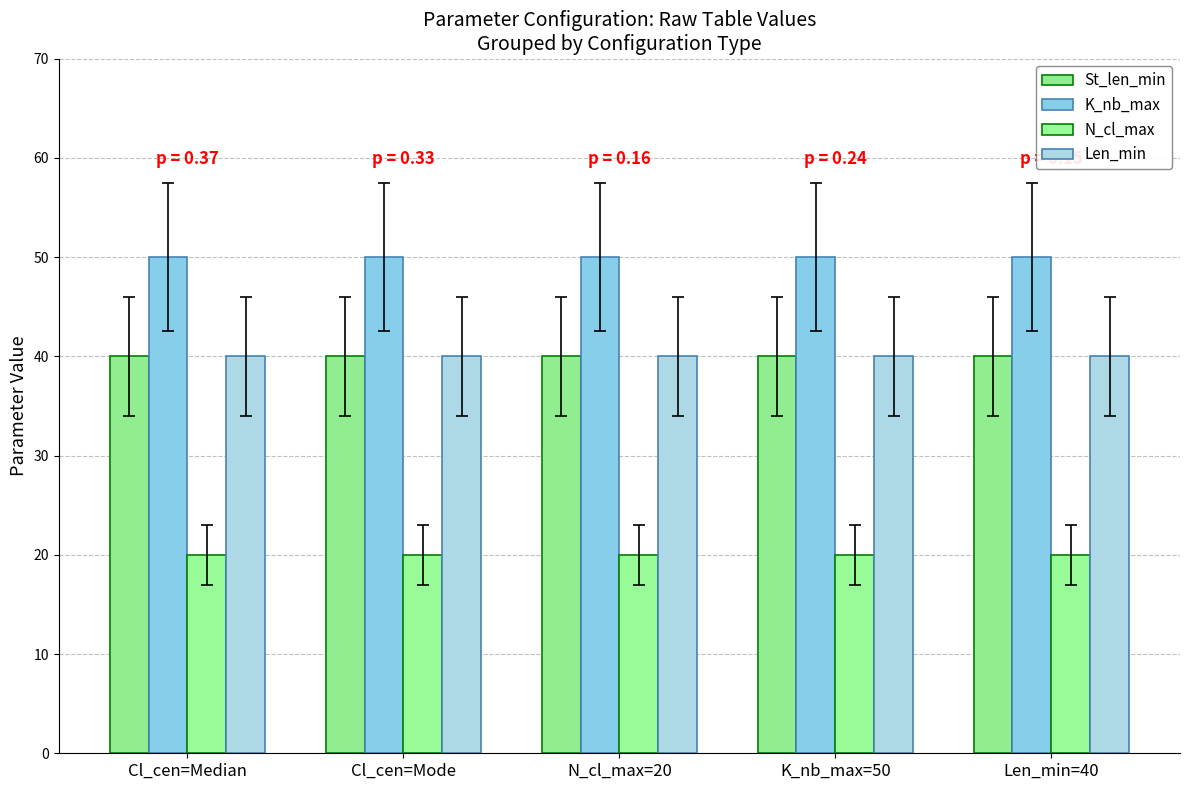

At which label is K_nb_max closest to 50?

Cl_cen=Median